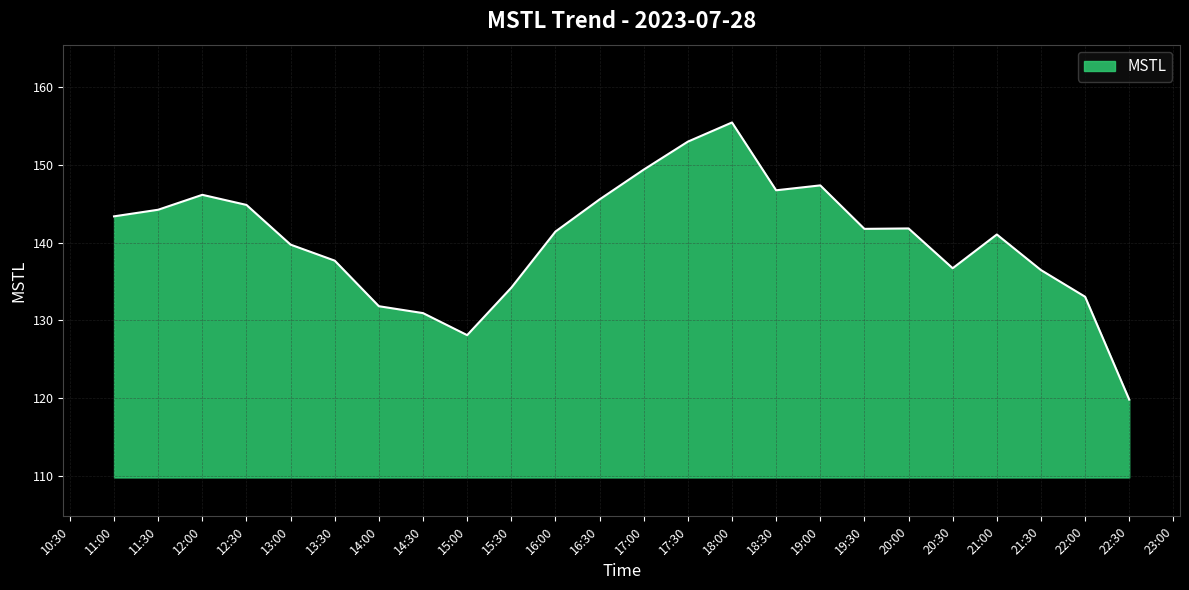

True or false: the data has more than 1 interior local peaks.

True